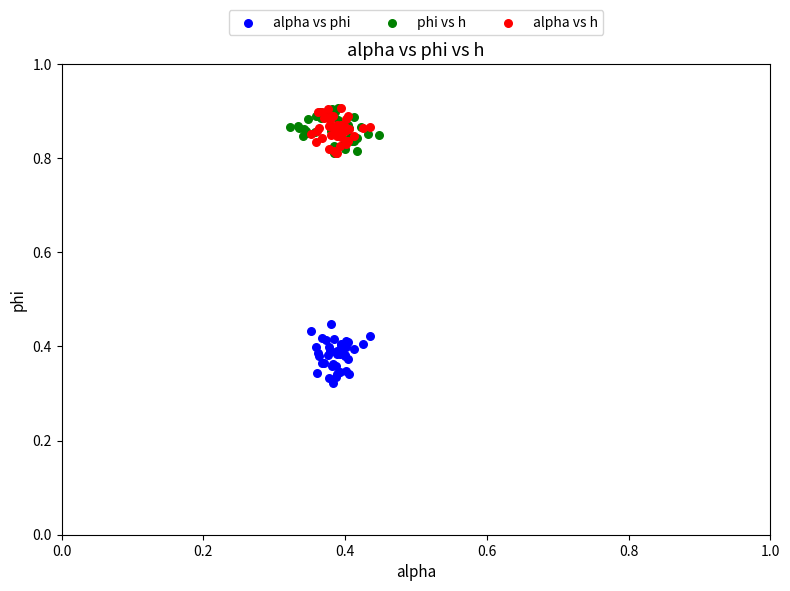

Which series reaches the minimum Y coordinate?

alpha vs phi